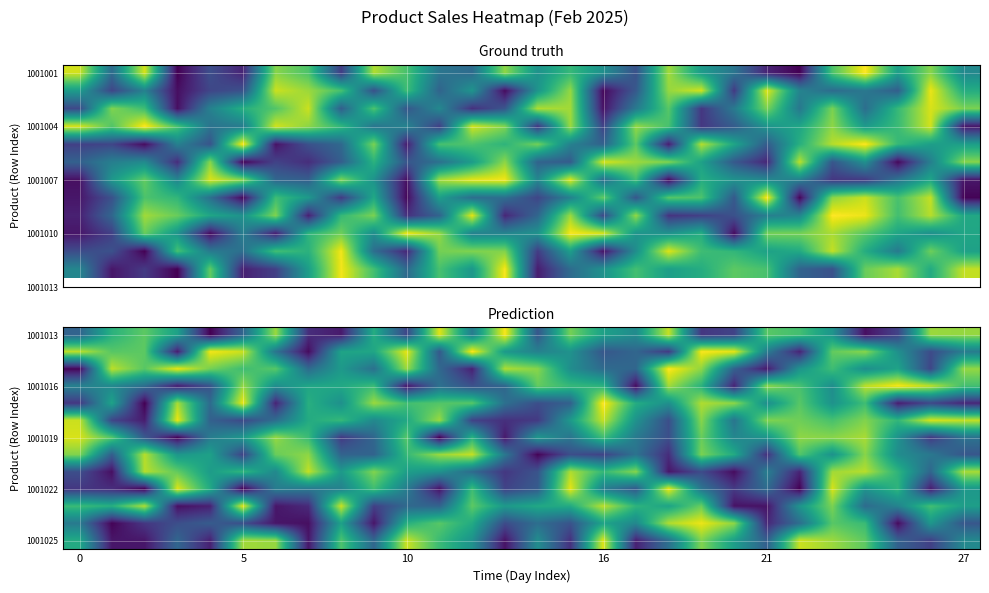

What is the spread (max minus min) of values at 22?

92